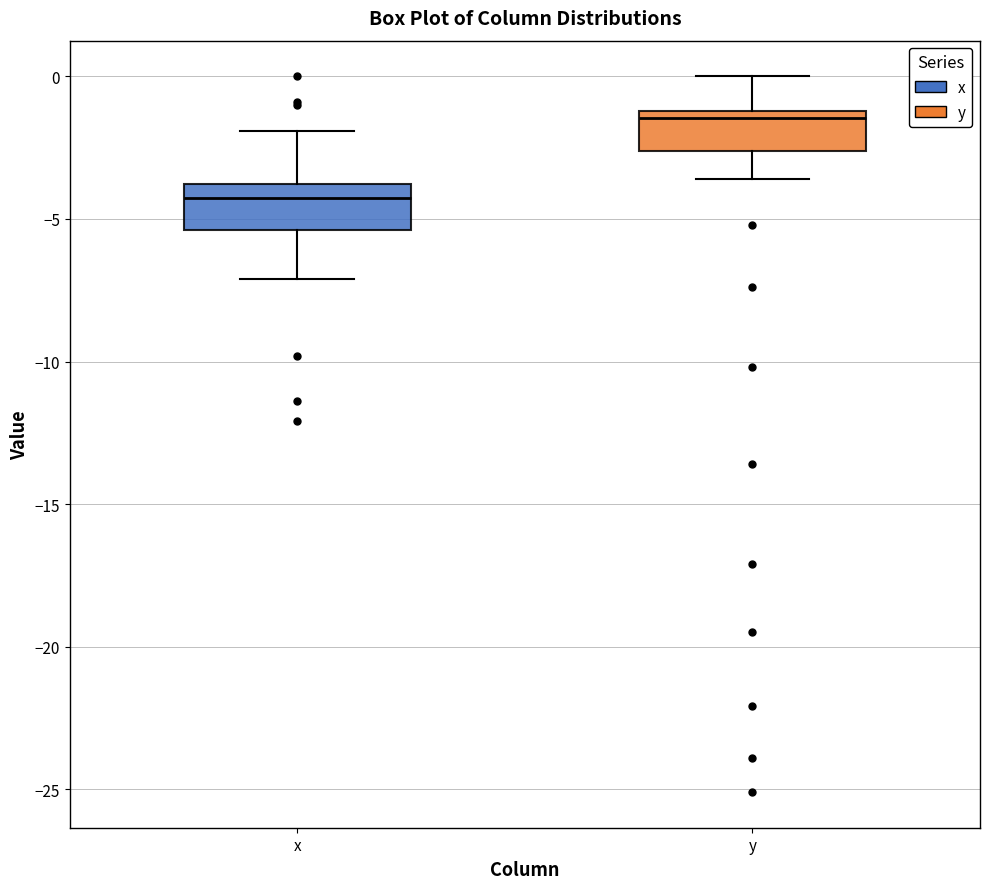

Where is the lower edge of the box for y on the y-axis? The values are not printed on the chart, so give them approximately, as read against the axis.

-2.5